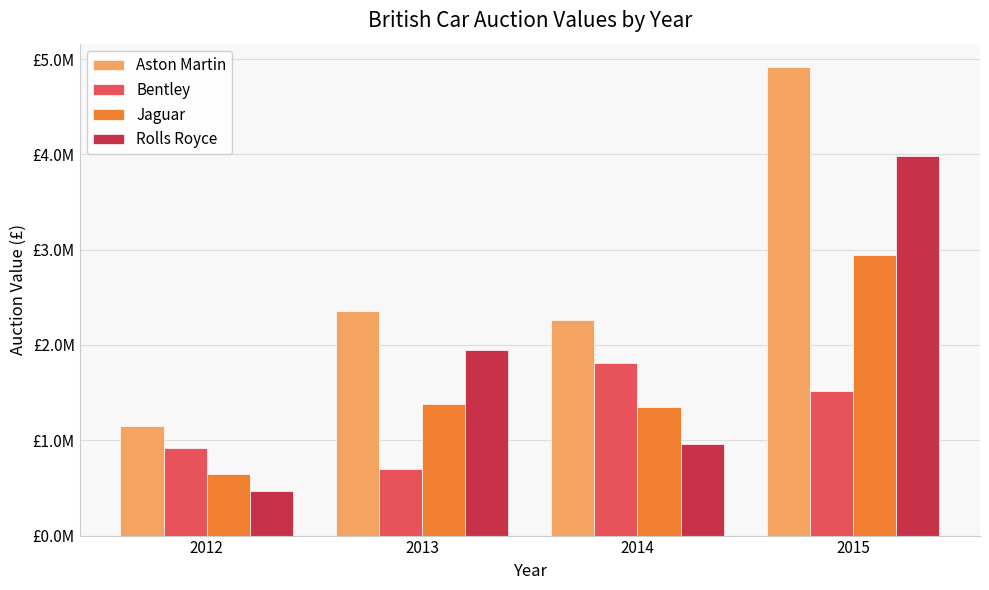

Reading left to right, transcribe all the data shown in this chart.

Aston Martin: 1152000	2355660	2262440	4915940
Bentley: 919500	702500	1811500	1517750
Jaguar: 647500	1380000	1352000	2939500
Rolls Royce: 466500	1947300	960500	3982600